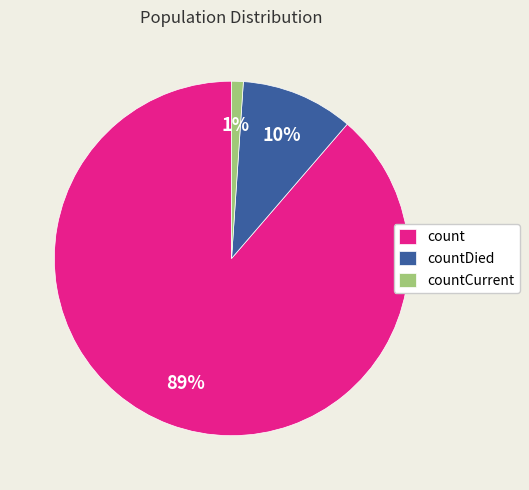

The countDied slice represents 5% of the pie. True or false?

False